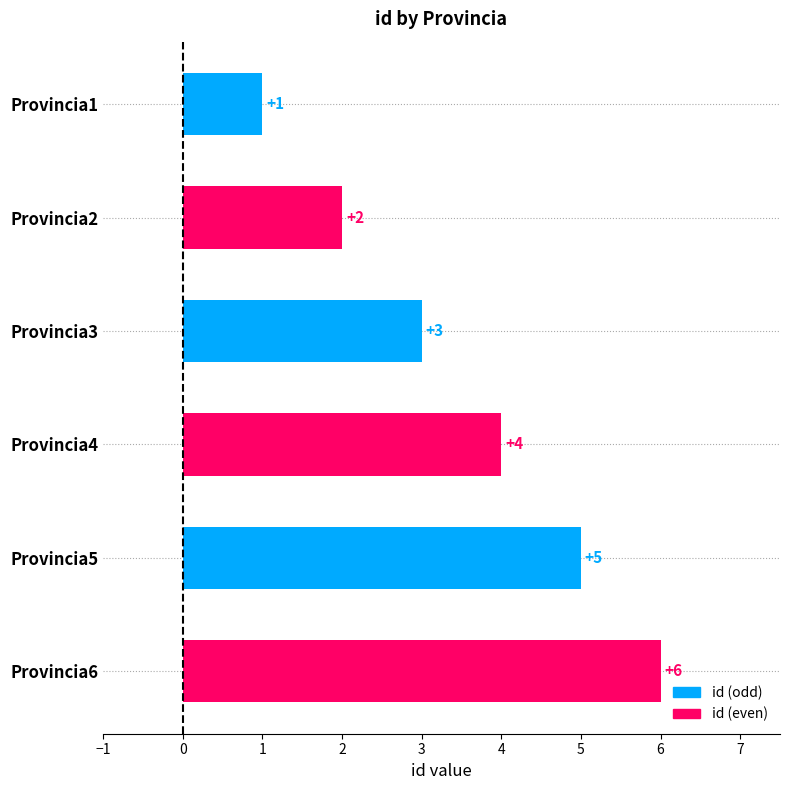

Rank the categories by value from lowest to highest.

Provincia1, Provincia2, Provincia3, Provincia4, Provincia5, Provincia6